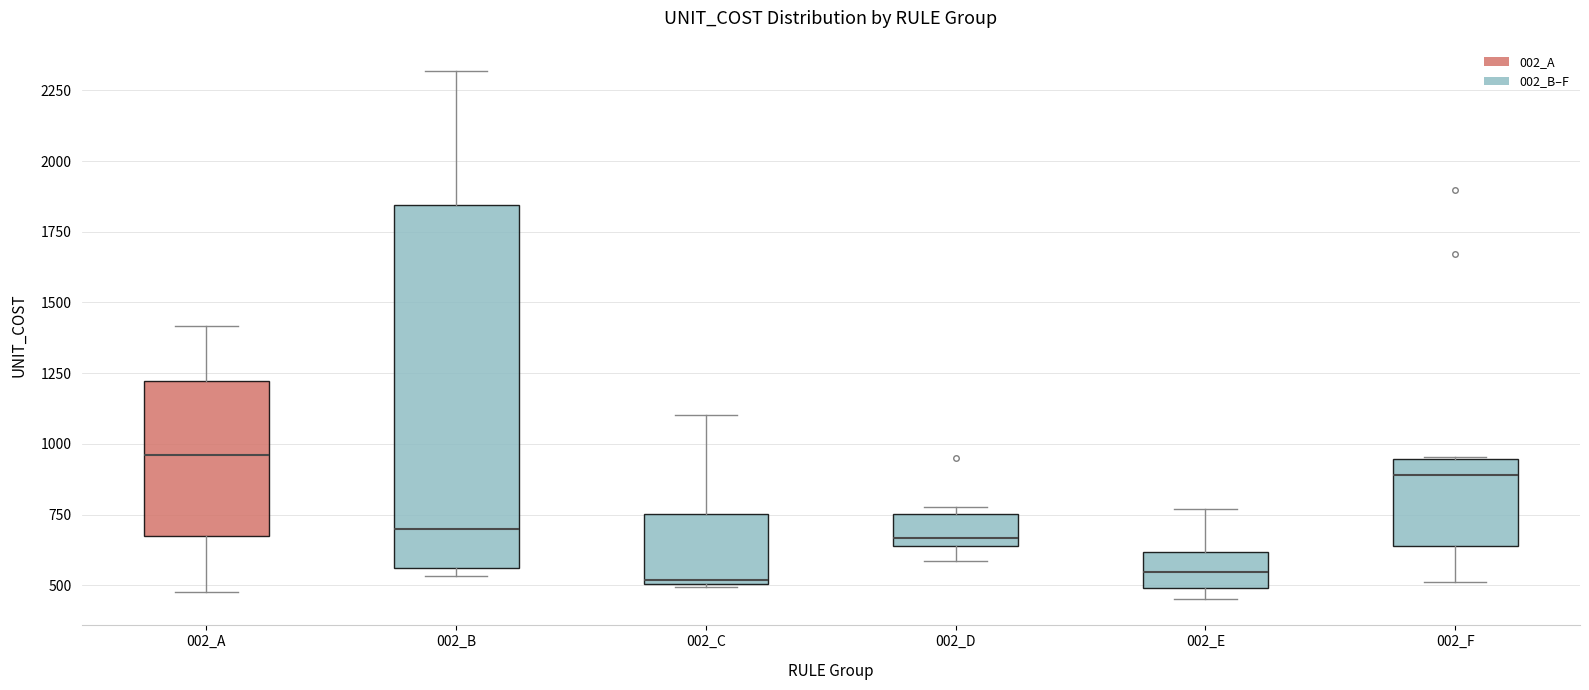

Reading left to right, transcribe this box plot: for each box, give where its median line is, the range the box spans, and where its two whiskers end, as read against the y-axis. The values are not printed on the chart, so give them approximately, as read against the axis.

002_A: median 950, box 650 to 1200, whiskers 450 to 1400
002_B: median 700, box 550 to 1850, whiskers 550 (just below the box's lower edge) to 2300
002_C: median 500, box 500 to 750, whiskers 500 to 1100
002_D: median 650 (just above the box's lower edge), box 650 to 750, whiskers 600 to 800
002_E: median 550, box 500 to 600, whiskers 450 to 750
002_F: median 900, box 650 to 950, whiskers 500 to 950